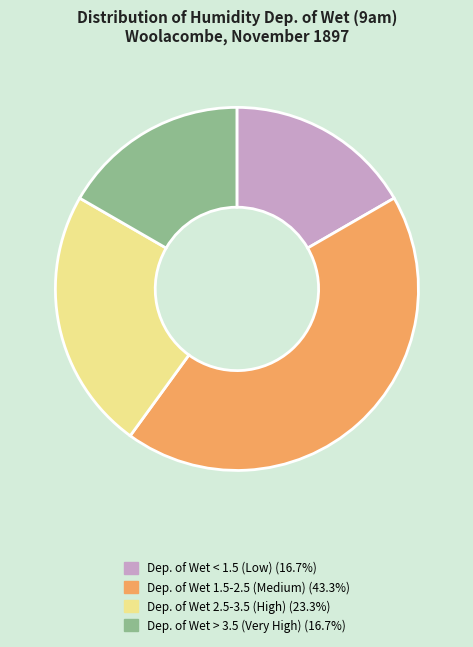

Is there a majority slice in this chart?

No